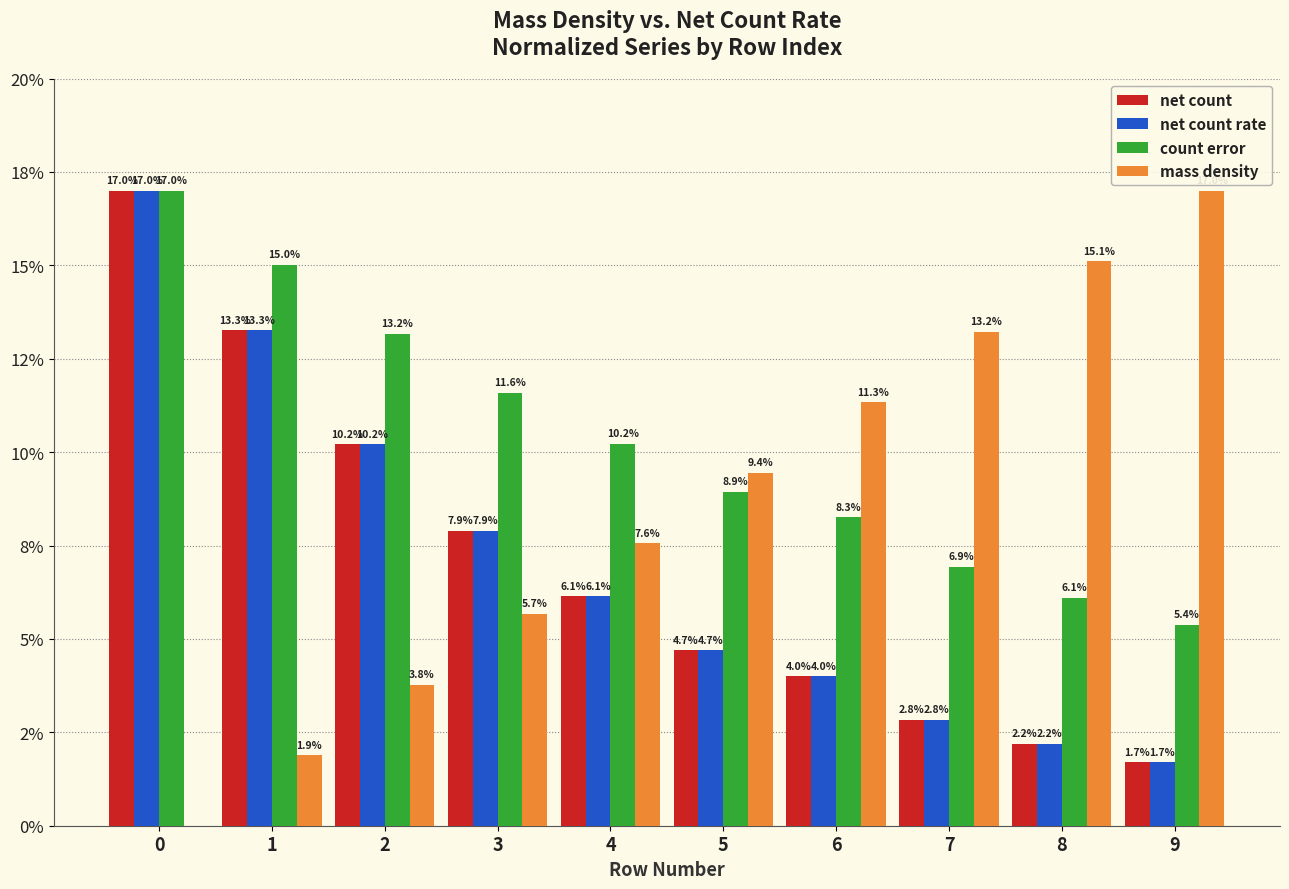

Does the chart contain stacked bars?

No